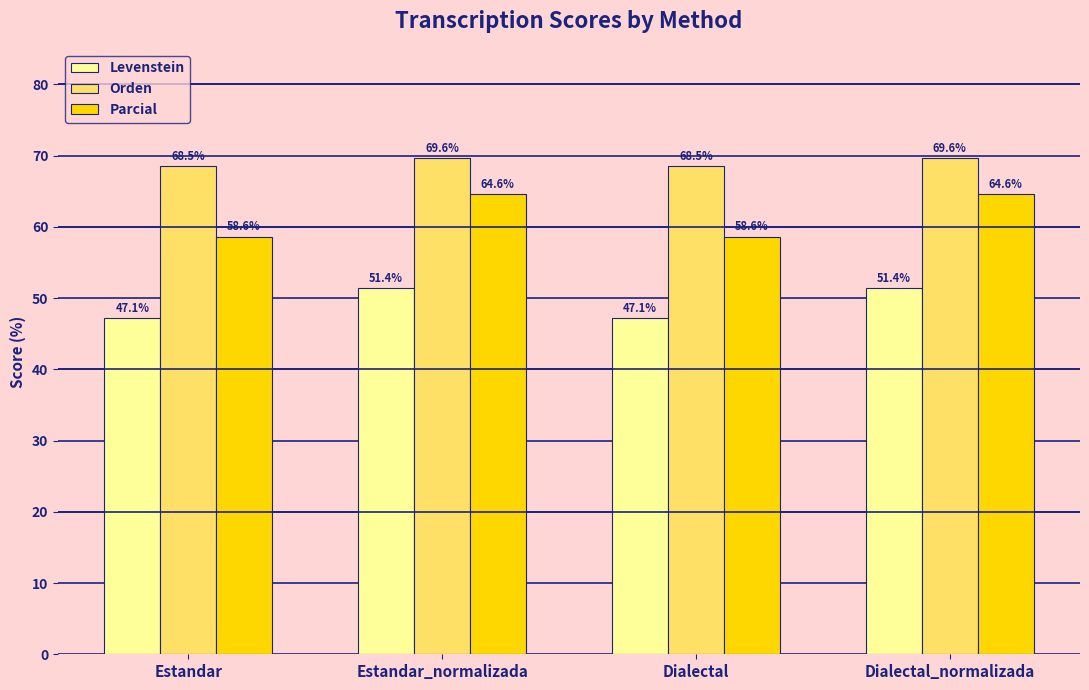

What is the label of the 3rd bar from the right?

Estandar_normalizada